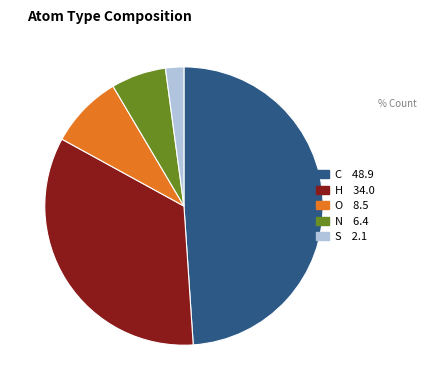

What is the largest slice in the pie chart?

C